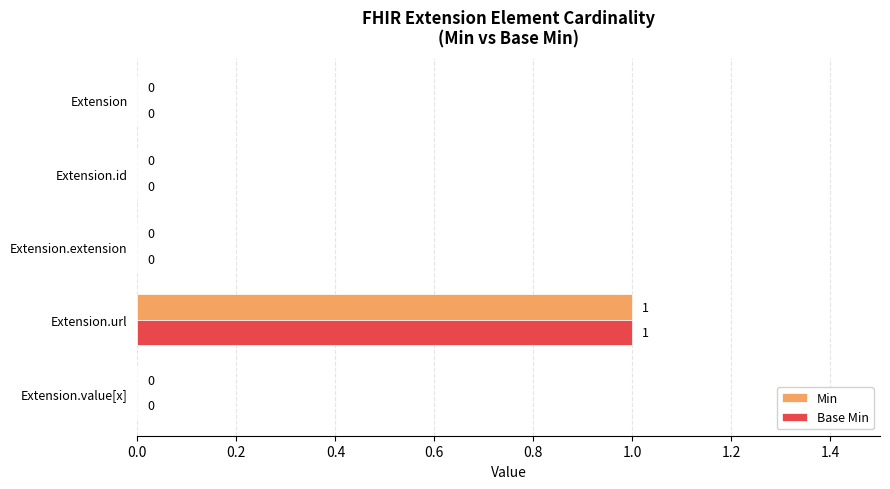

Is it true that Min equals 0 at Extension.id?

True